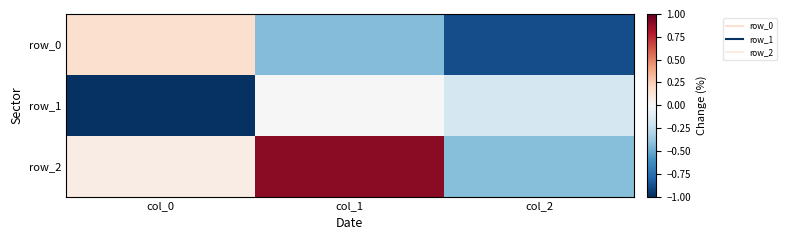

Reading left to right, what are all the values shown in this chart?

row_0: col_0=0.2	col_1=-0.4	col_2=-0.9
row_1: col_0=-1.0	col_1=0.0	col_2=-0.2
row_2: col_0=0.1	col_1=0.9	col_2=-0.4